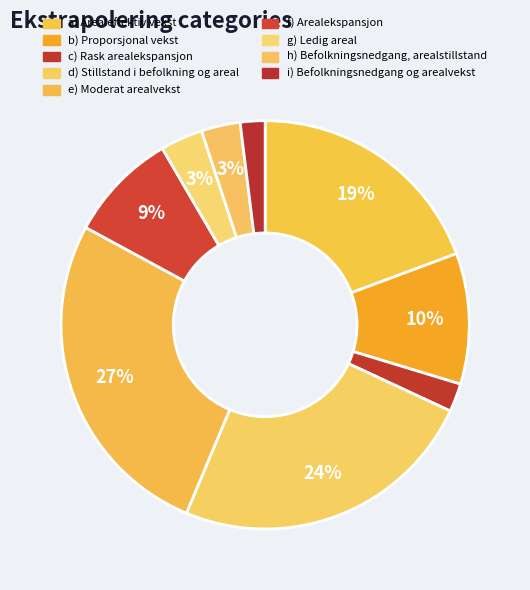

Count the number of slices in the pie.

9